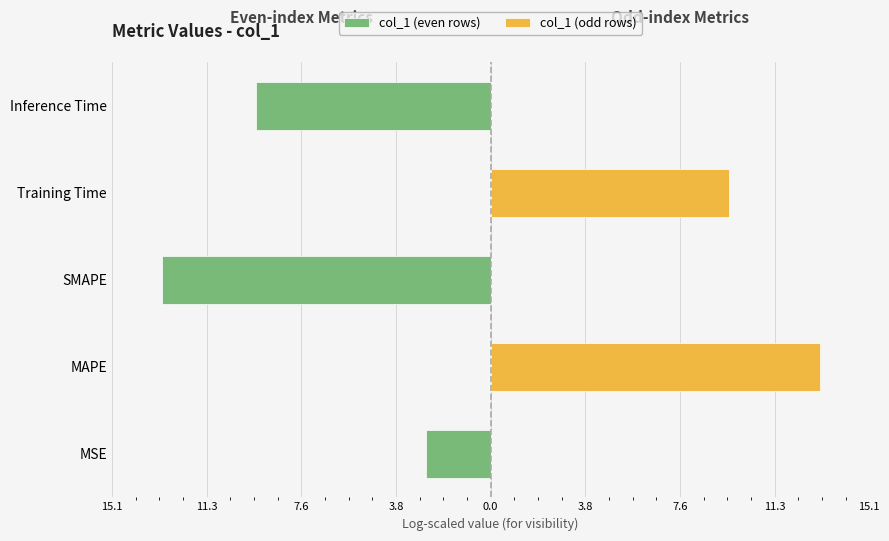

What is the total value across all series at Training Time?

9.5